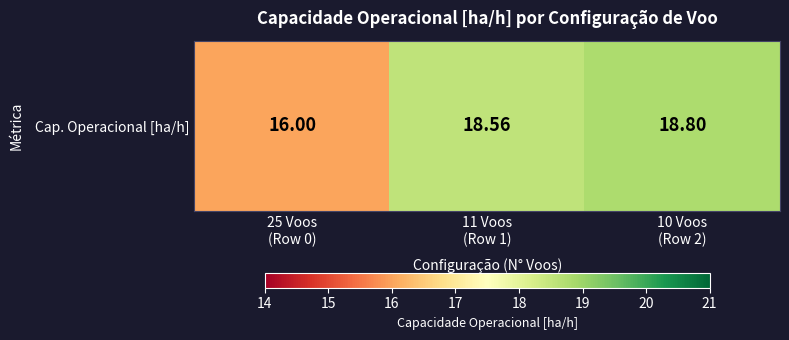

The value at 10 Voos
(Row 2) is 18.8. True or false?

True